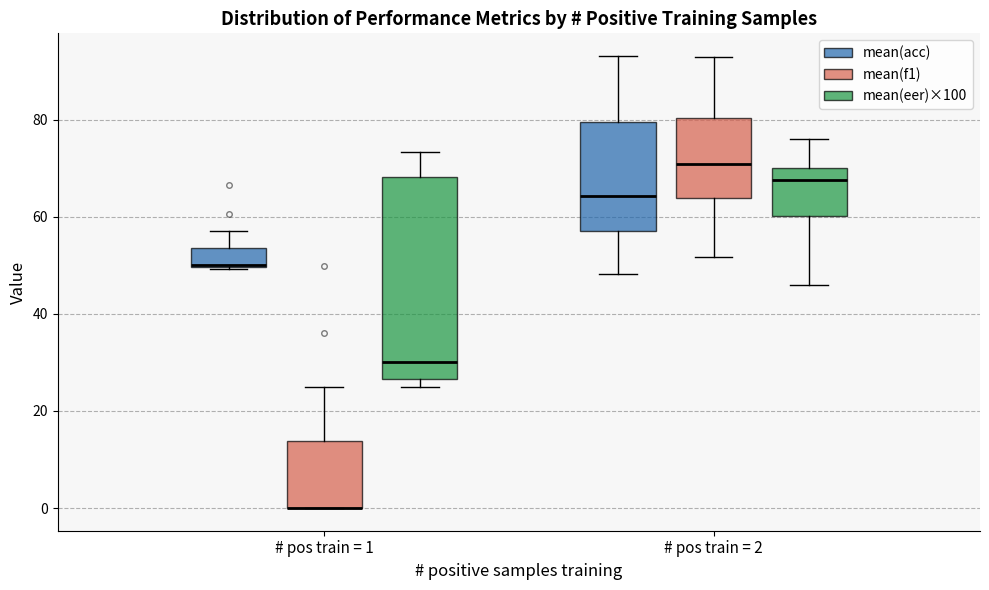

Reading left to right, transcribe this box plot: for each box, give where its median line is, the range the box spans, and where its two whiskers end, as read against the y-axis. The values are not printed on the chart, so give them approximately, as read against the axis.

# pos train = 1 (mean(acc)): median 50 (drawn on the box's lower edge), box 50 to 54, whiskers 50 to 58
# pos train = 1 (mean(f1)): median 0 (drawn on the box's lower edge), box 0 to 14, whiskers 0 to 24
# pos train = 1 (mean(eer)×100): median 30, box 26 to 68, whiskers 26 (just below the box's lower edge) to 74
# pos train = 2 (mean(acc)): median 64, box 58 to 80, whiskers 48 to 94
# pos train = 2 (mean(f1)): median 70, box 64 to 80, whiskers 52 to 92
# pos train = 2 (mean(eer)×100): median 68, box 60 to 70, whiskers 46 to 76